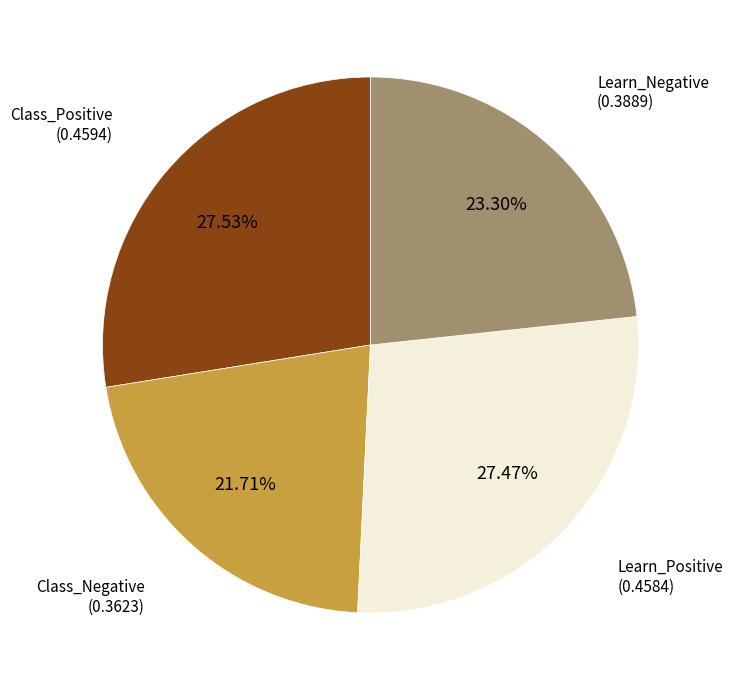

Is there a majority slice in this chart?

No